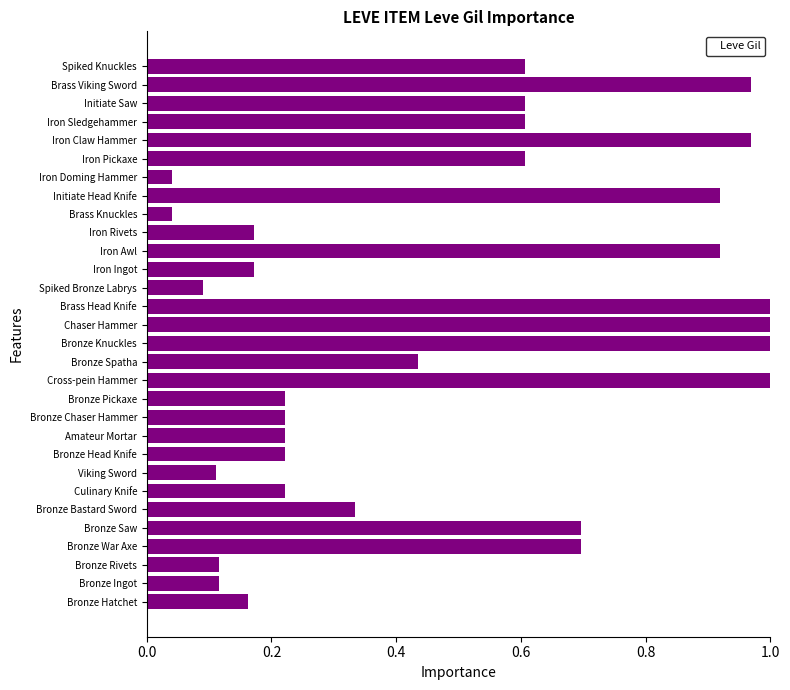

What is the sum of the values at Chaser Hammer and Bronze Head Knife?

1.2